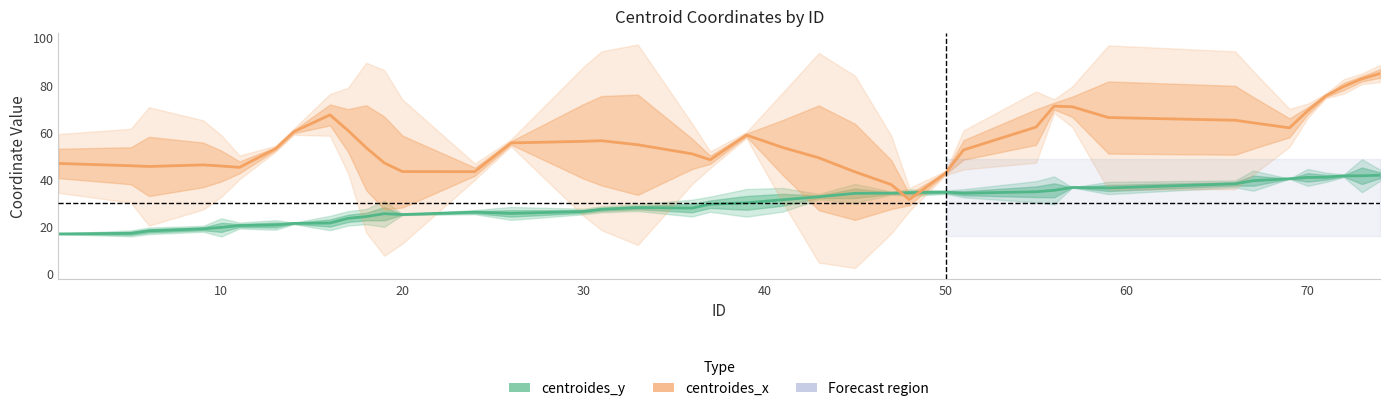

After their last crossing, which series has the higher values: centroides_y or centroides_x?

centroides_x